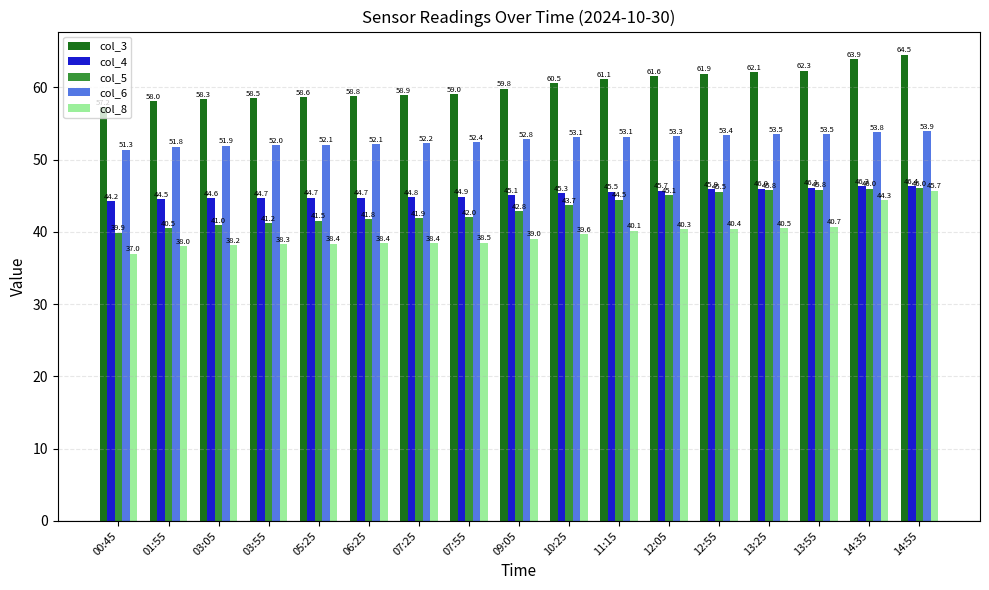

Where is col_5 nearest to the value 42?

07:55